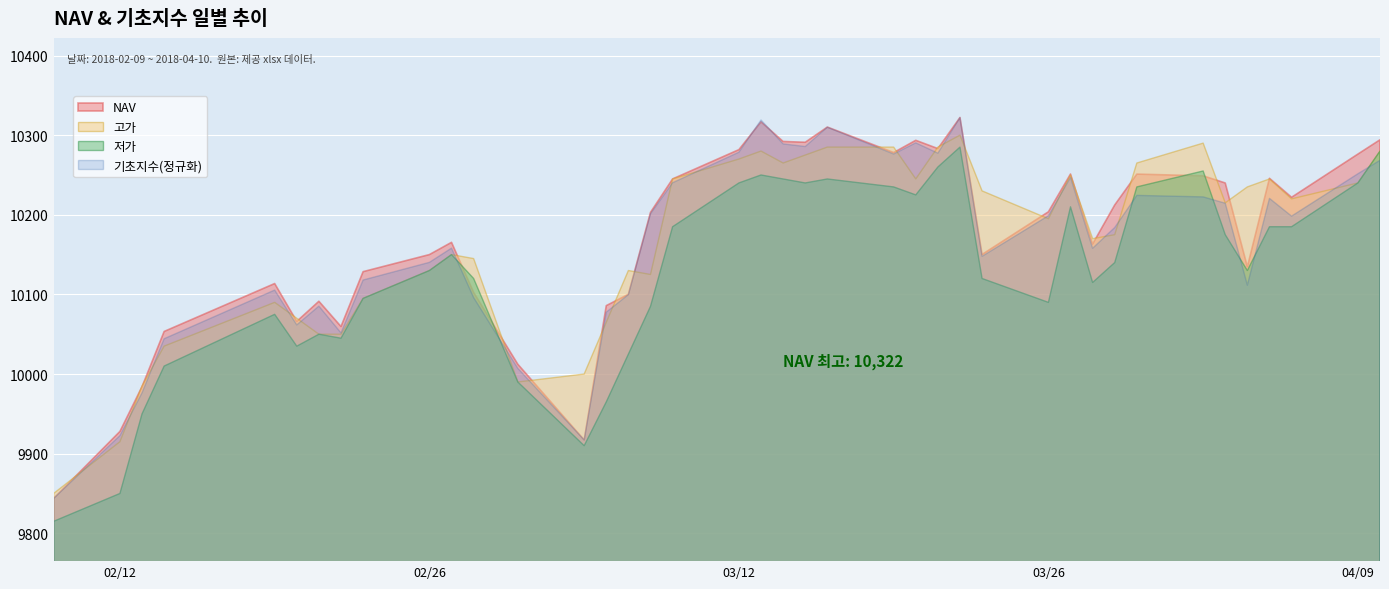

What is the lowest value of the NAV series?

9843.8